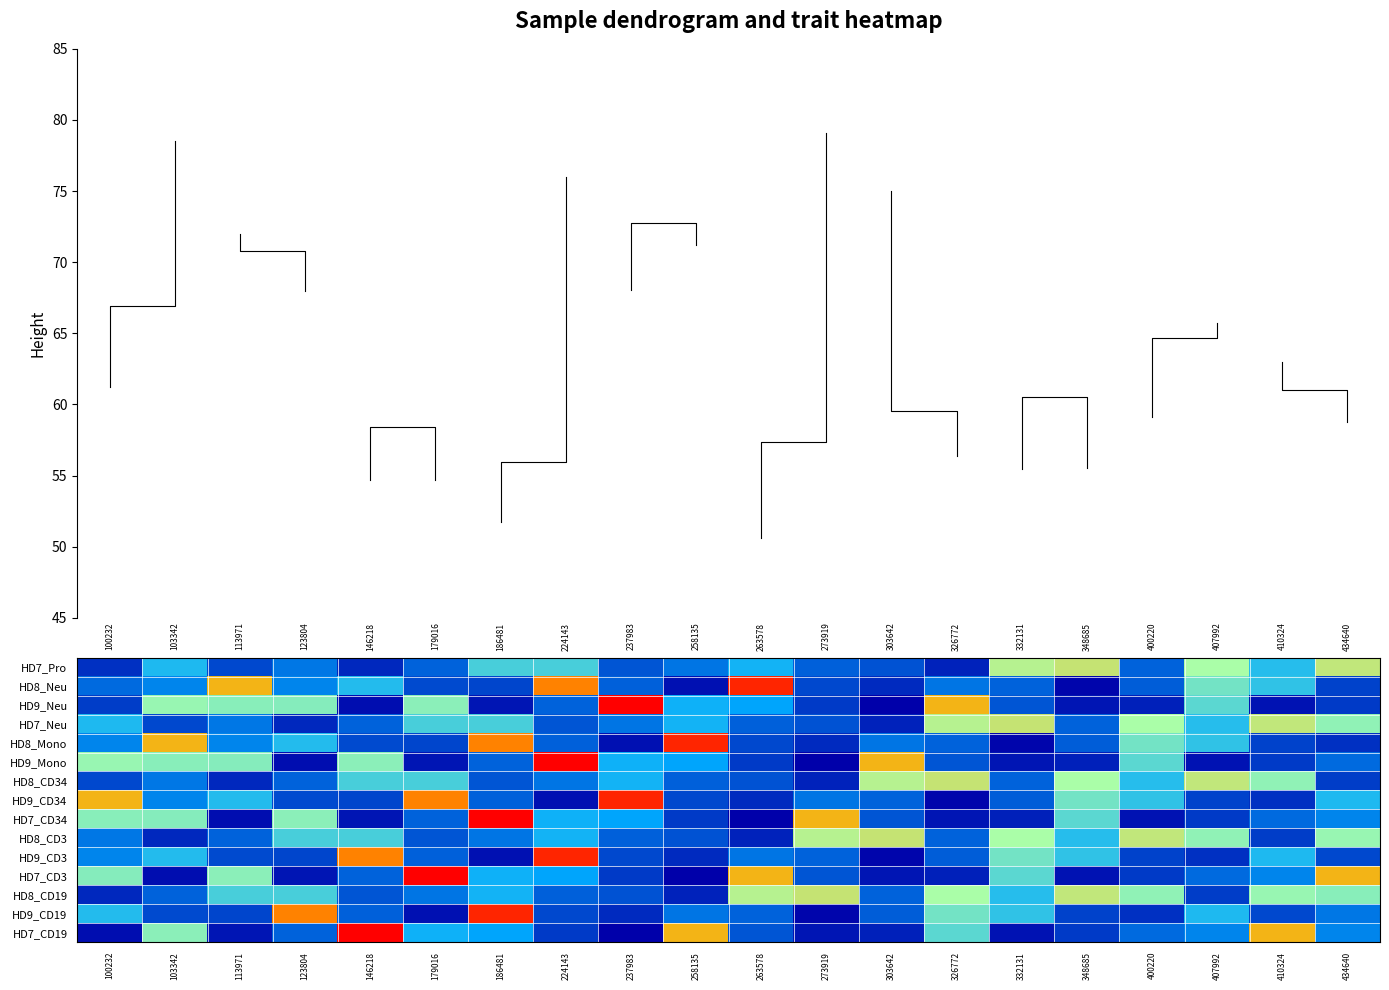

What is the sum of all HD7_CD34 values?

87.5